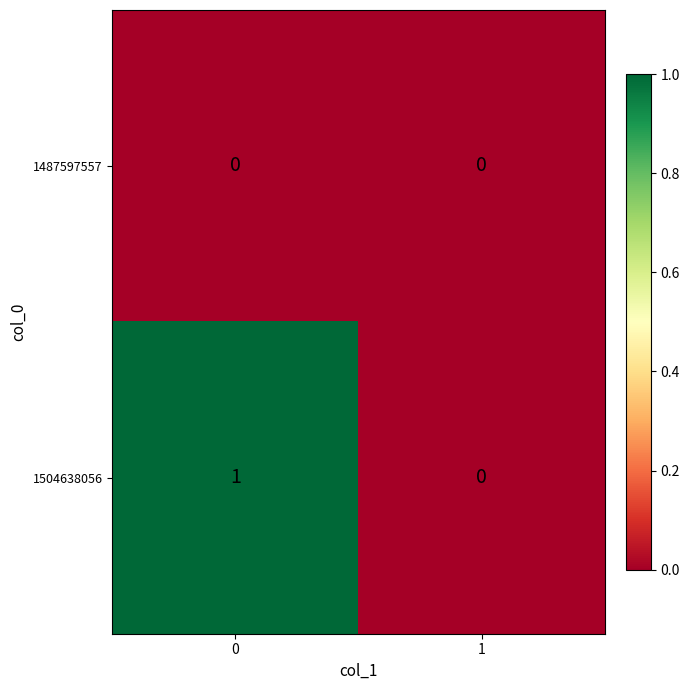

The value of 1504638056 at 0 is 2. True or false?

False